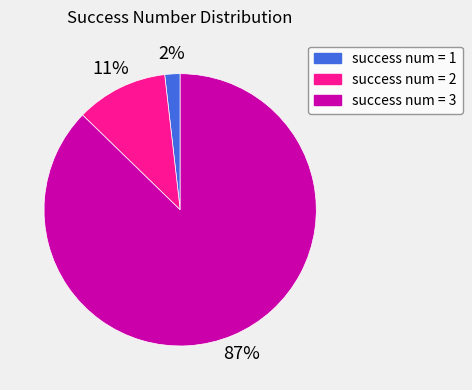

To the nearest percent, what portion does success num = 2 represent?

11%